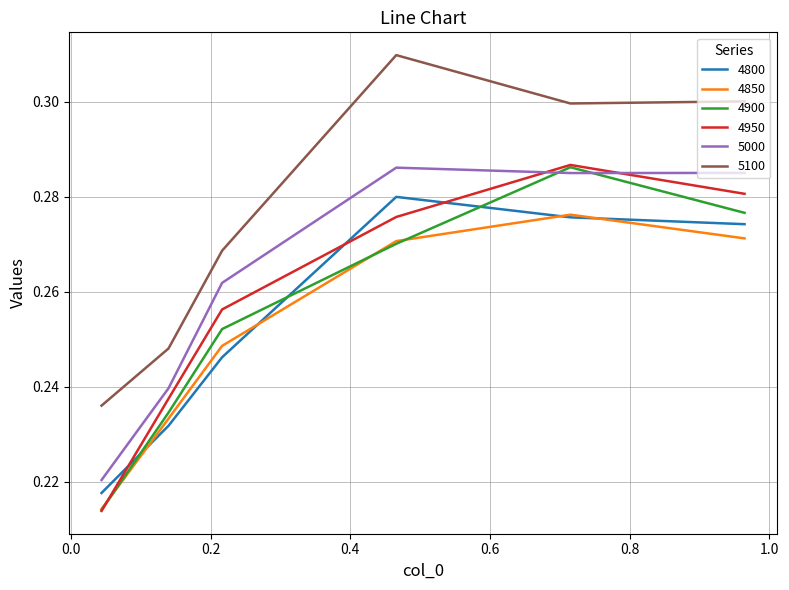

How many times do 4950 and 5000 cross each other?

2